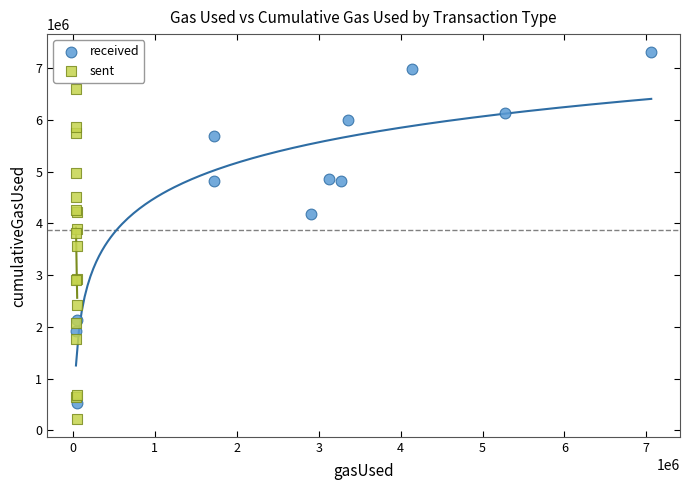

What are all the series names shown in the legend?

received, sent